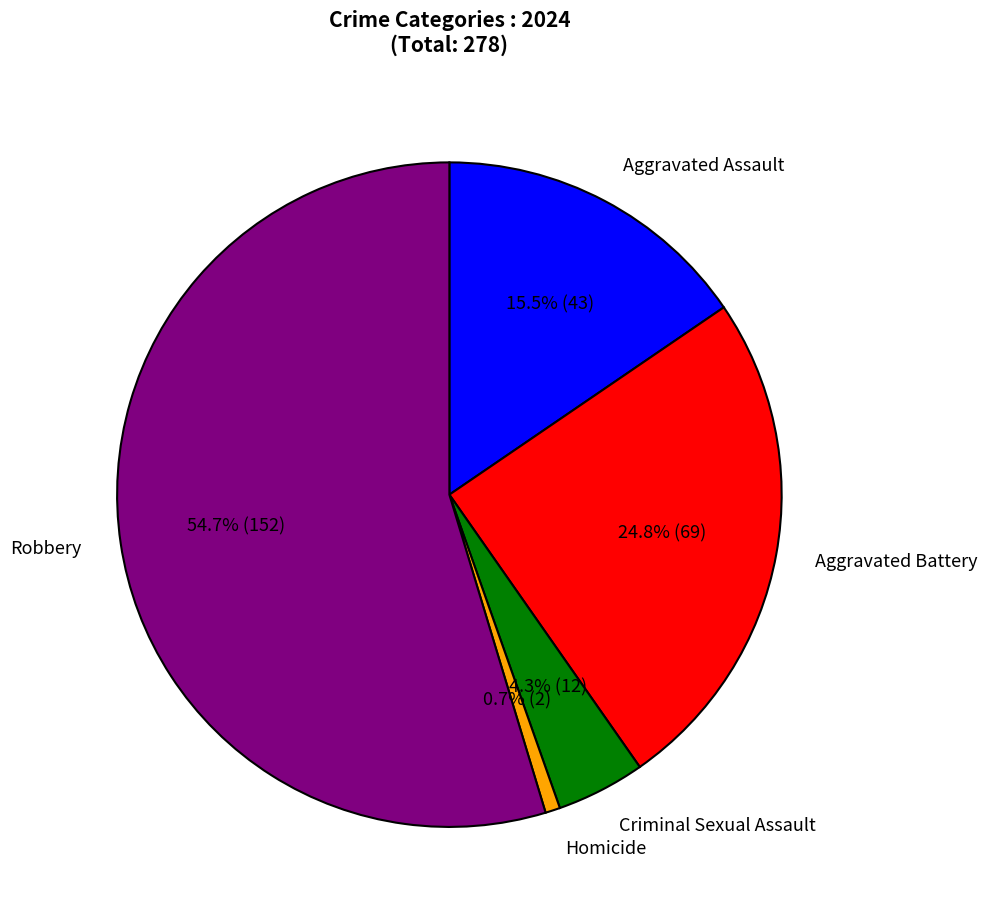

Which slice is the smallest?

Homicide